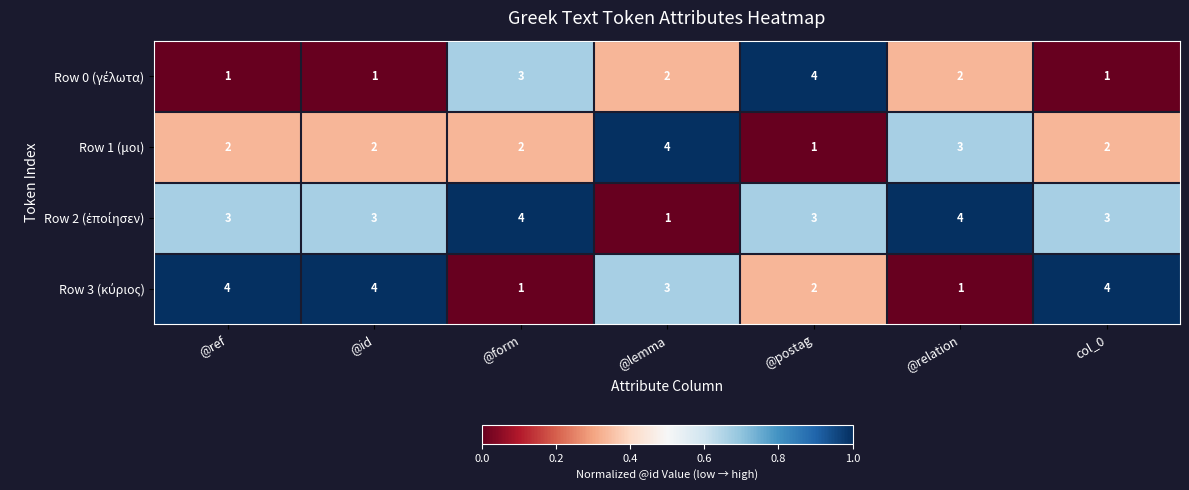

What is the greatest value displayed?

4